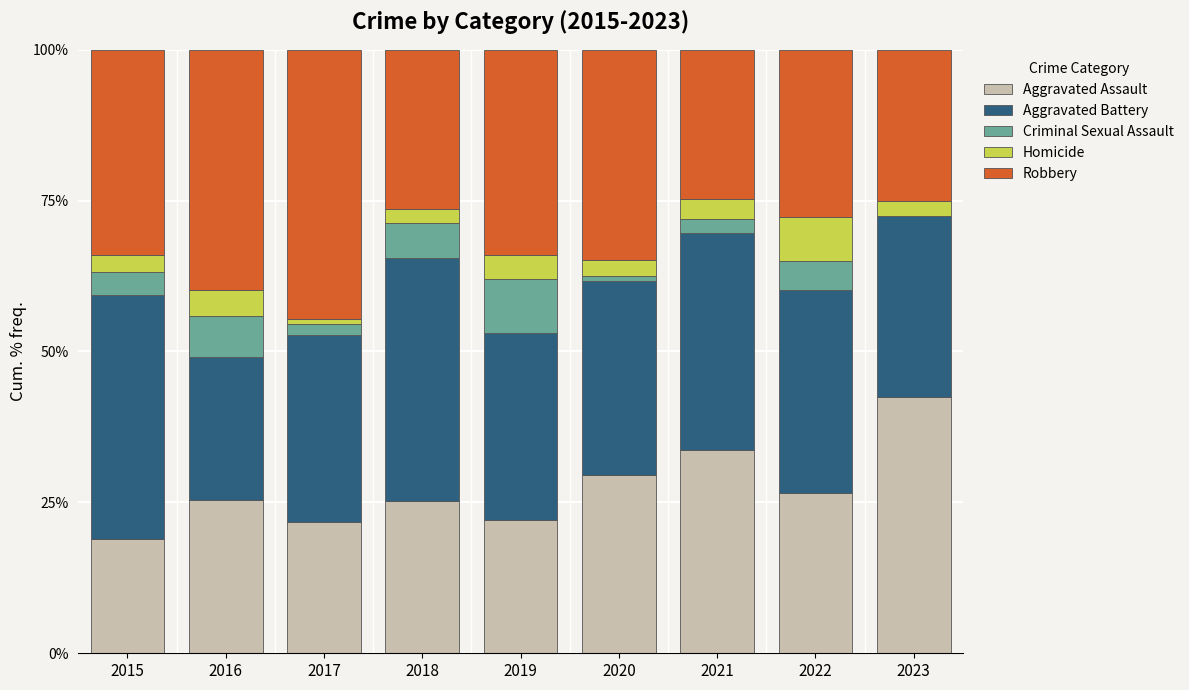

At which label does Aggravated Assault reach its peak?

2023